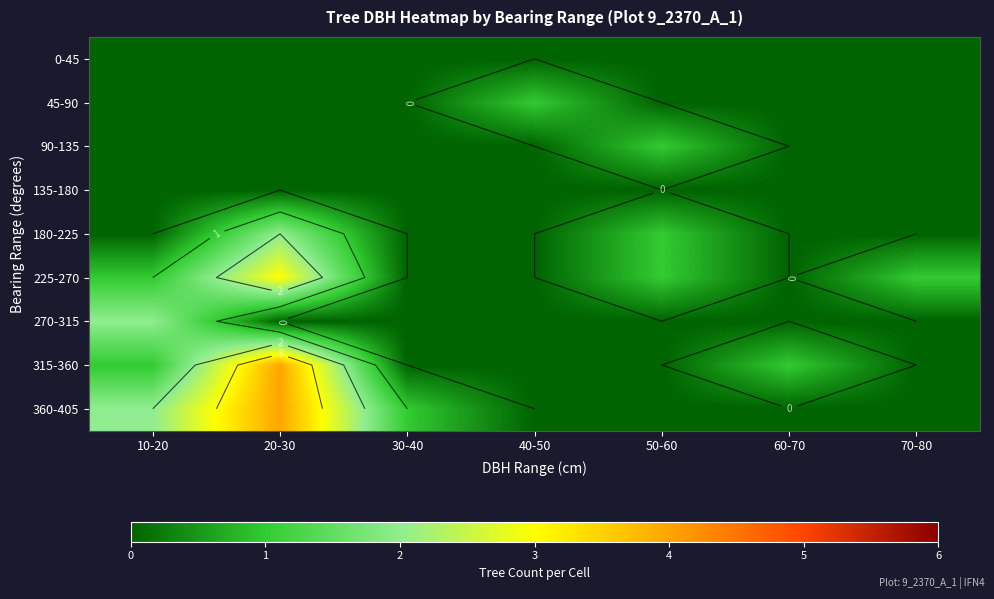

Is the value of 90-135 at 20-30 greater than the value of 360-405 at 30-40?

No